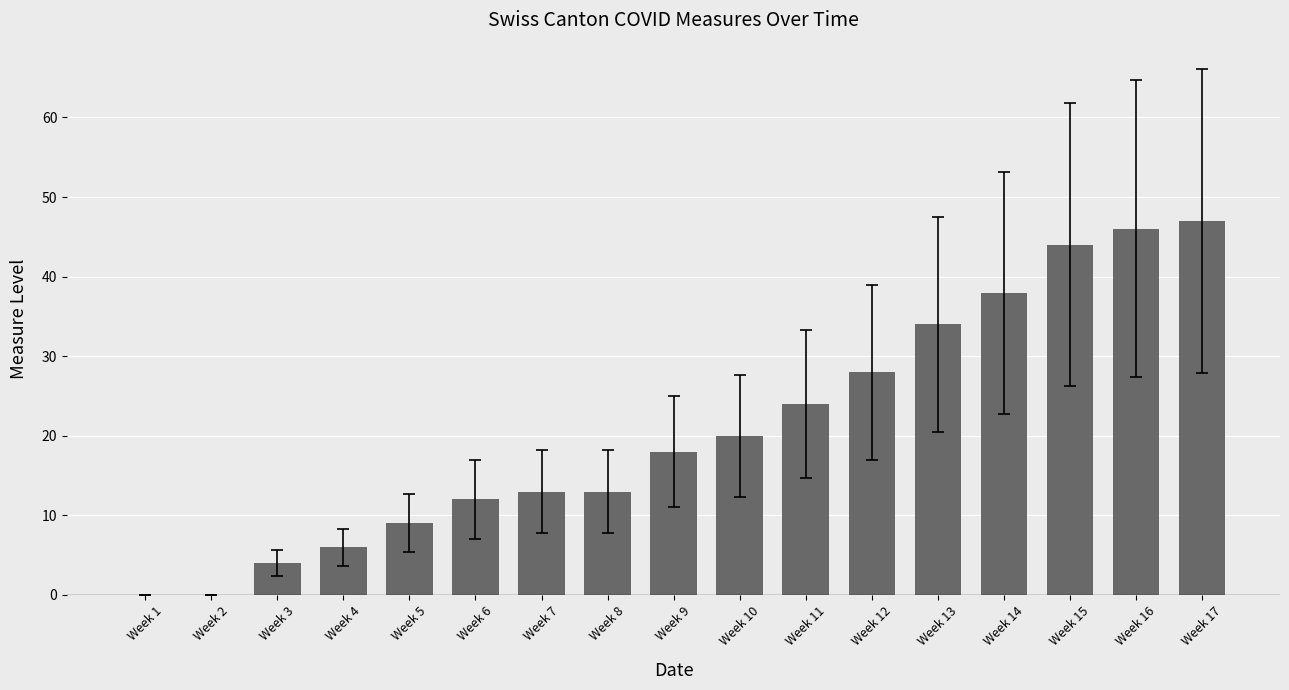

How many series are shown in this chart?

1